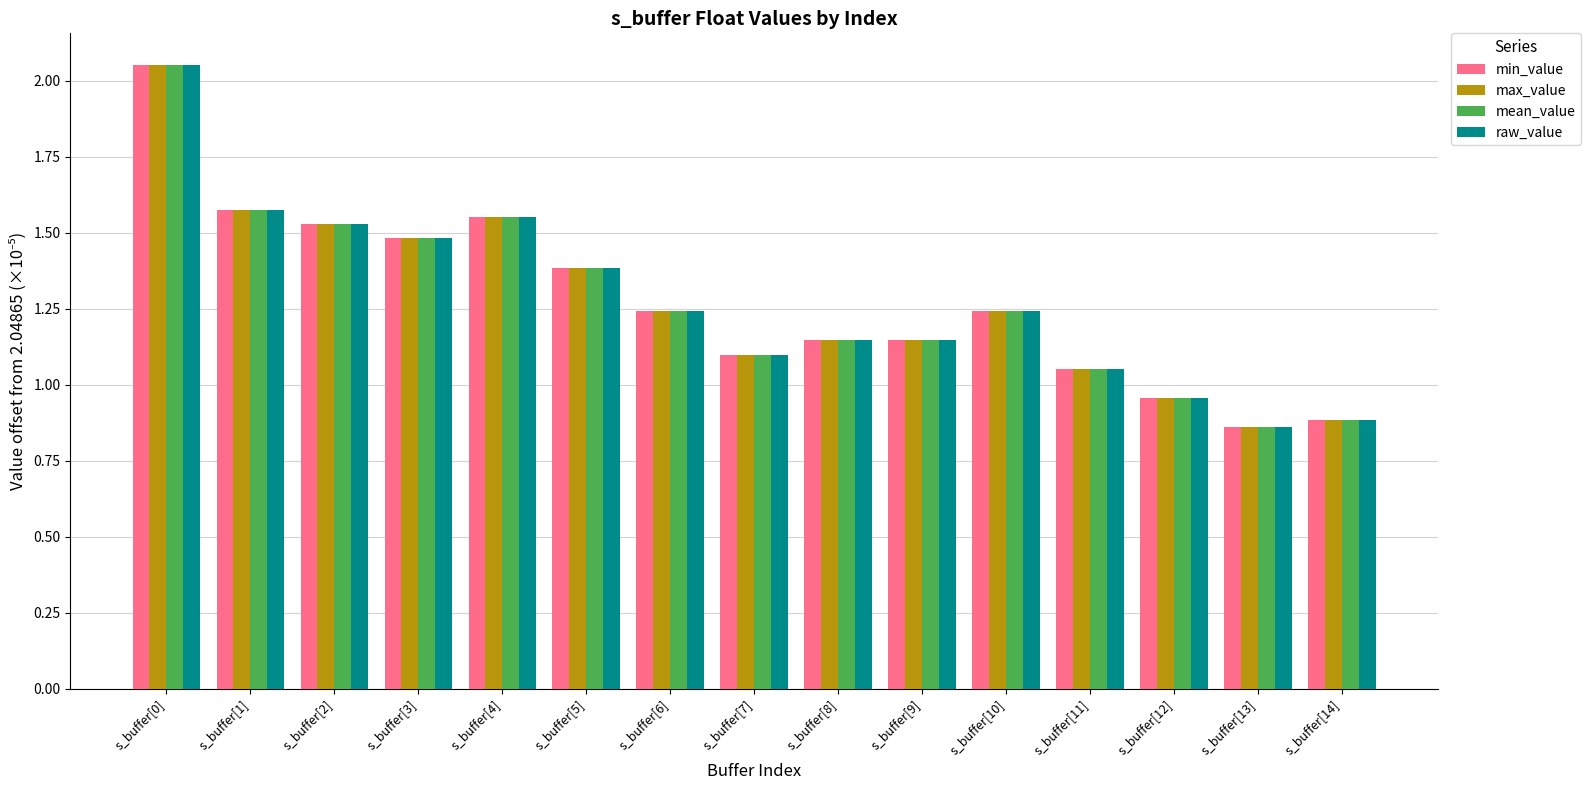

At how many categories does at least one series exceed 0?

15